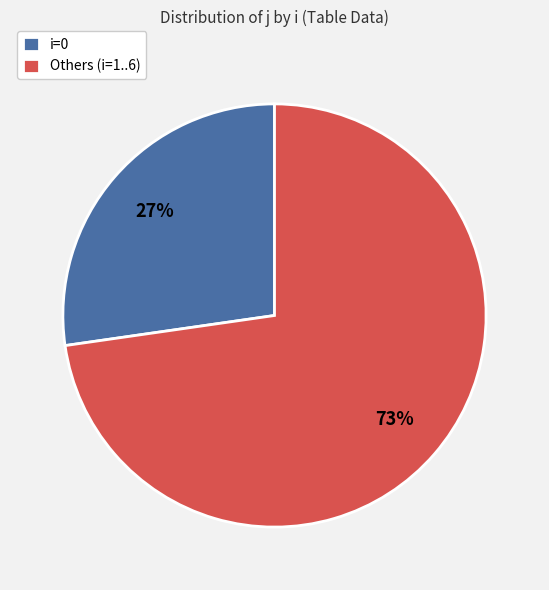

Count the number of slices in the pie.

2